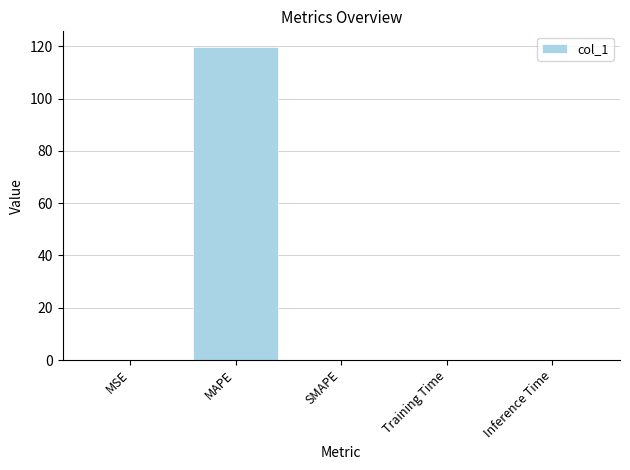

What is the change in value from MAPE to Training Time?

-119.7